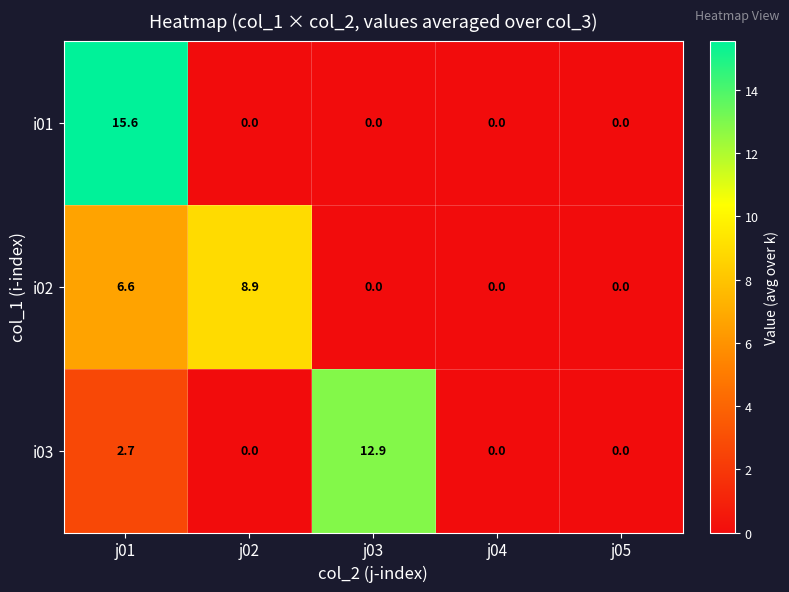

Reading left to right, list all the values displayed in this chart.

i01: 15.6	0.0	0.0	0.0	0.0
i02: 6.6	8.9	0.0	0.0	0.0
i03: 2.7	0.0	12.9	0.0	0.0